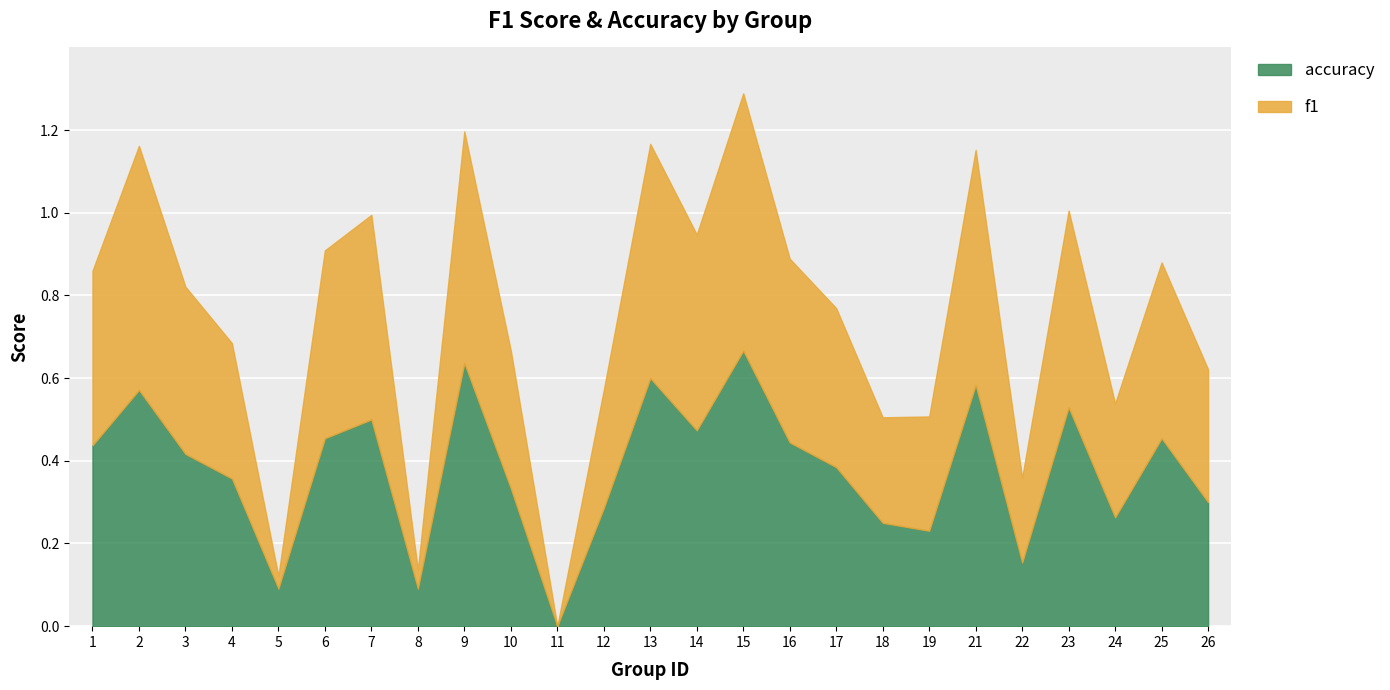

Which category has the lowest value in the f1 series?

11